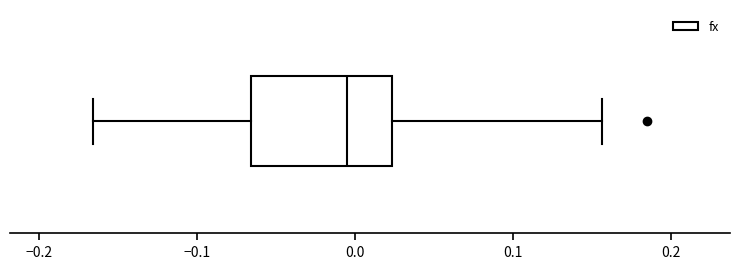

Read this box plot against the x-axis: the position of the median line, the range covered by the box, and the ends of both whiskers. The values are not printed on the chart, so give them approximately, as read against the axis.

median -0.01, box -0.07 to 0.02, whiskers -0.17 to 0.16